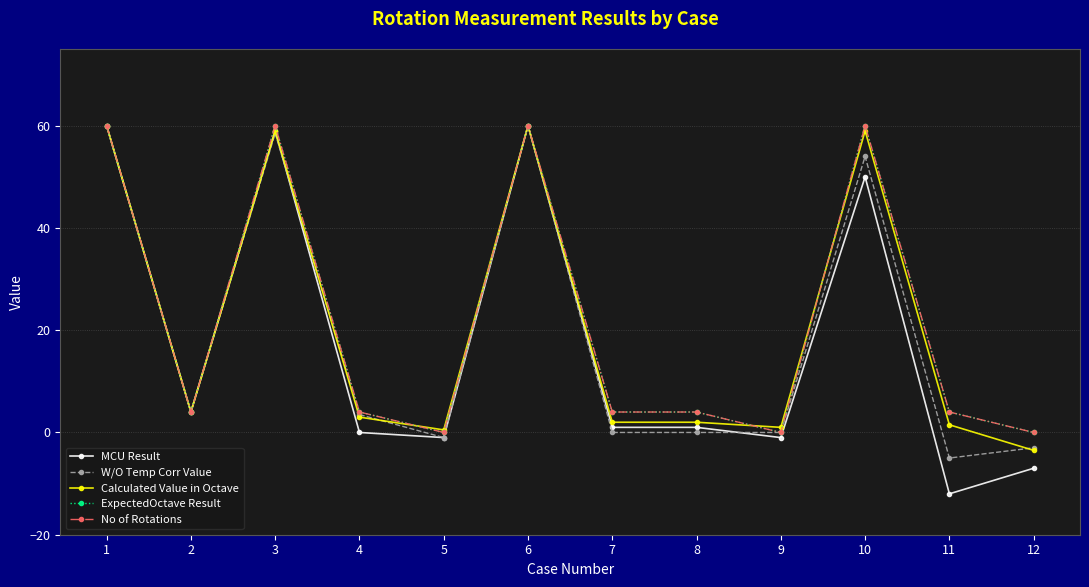

Where is the first local maximum for No of Rotations?

3